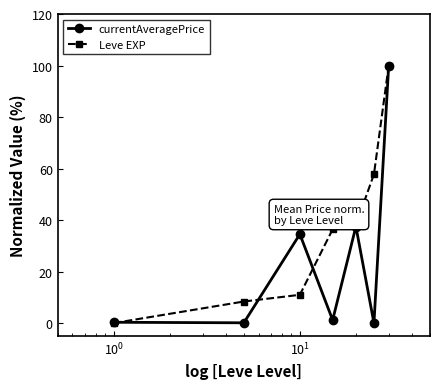

In currentAveragePrice, how many points are higher than both neighbors (excluding endpoints)?

2